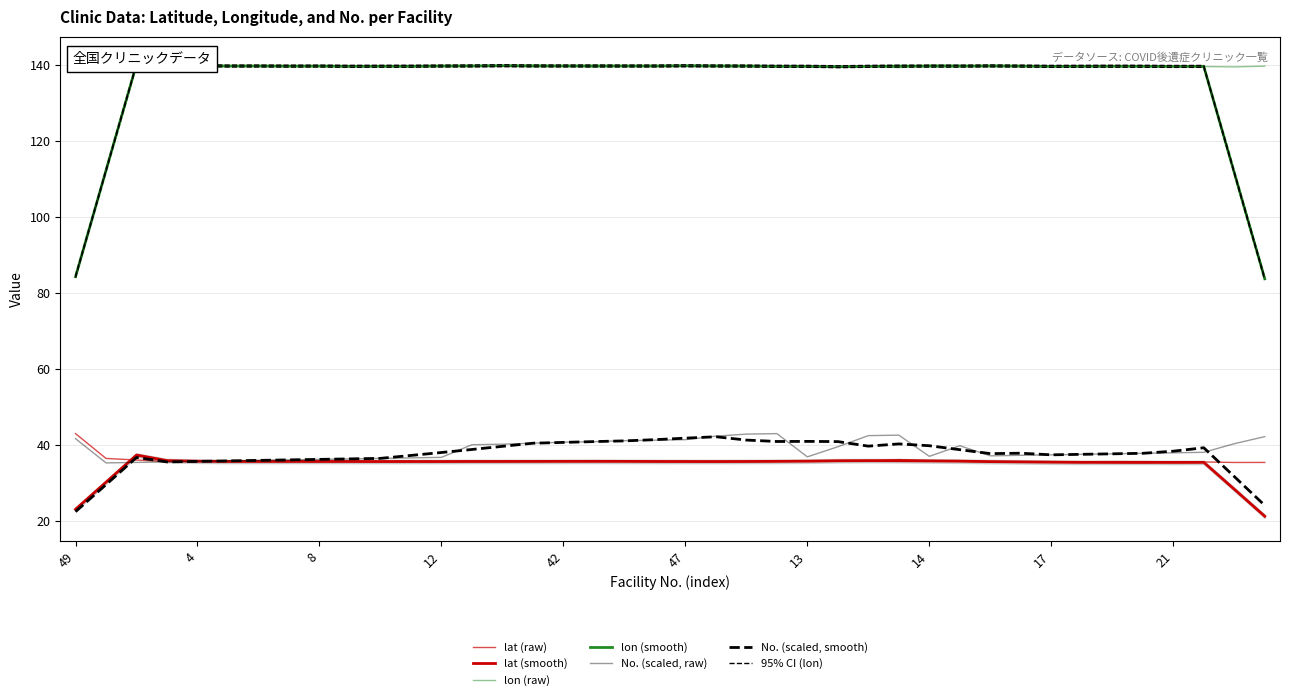

Where is the first local maximum for lon?

2